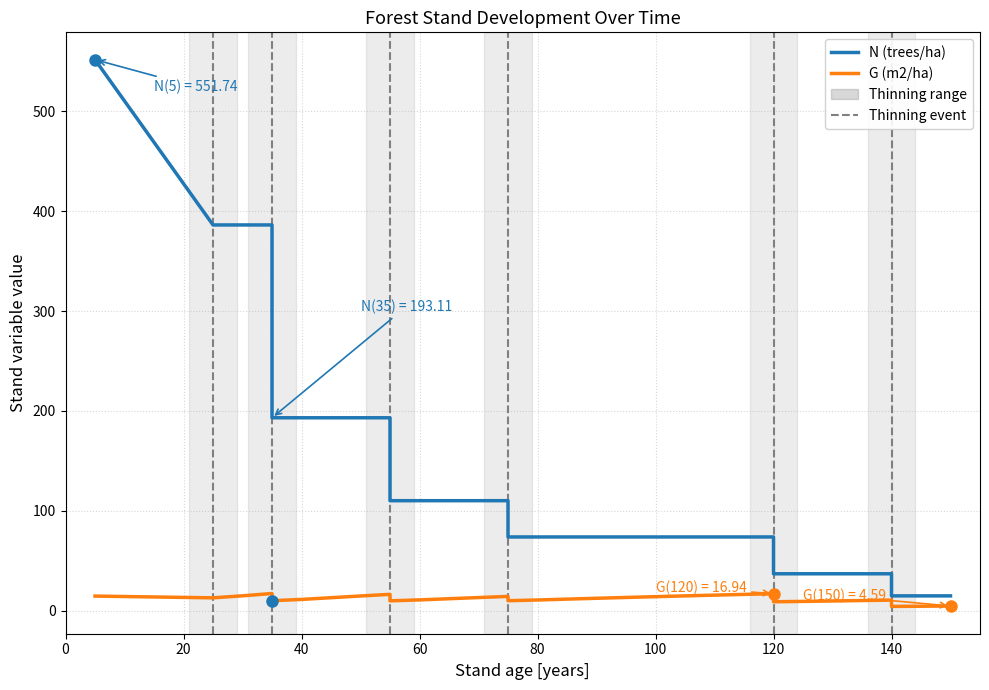

True or false: G (m2/ha) and N (trees/ha) intersect in this chart.

False